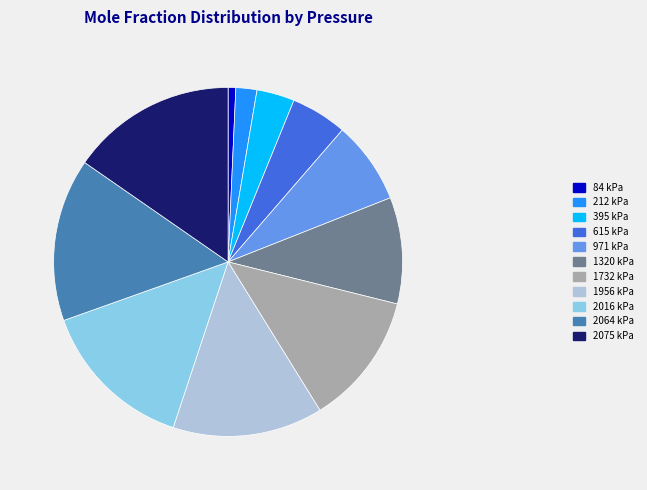

True or false: 395 kPa accounts for 4% of the total.

True